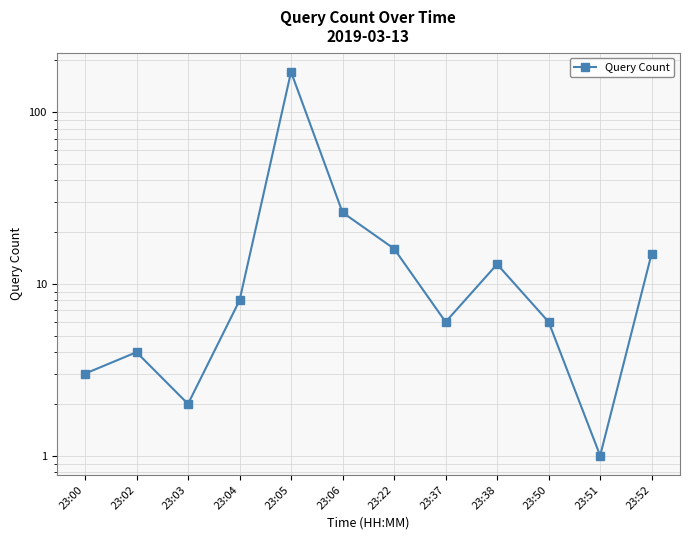

Which category has the lowest value across all series?

23:51